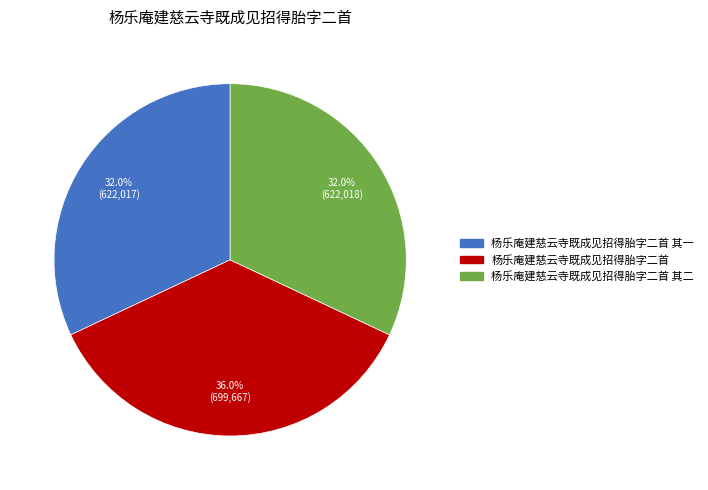

To the nearest percent, what is the average slice percentage?

33%